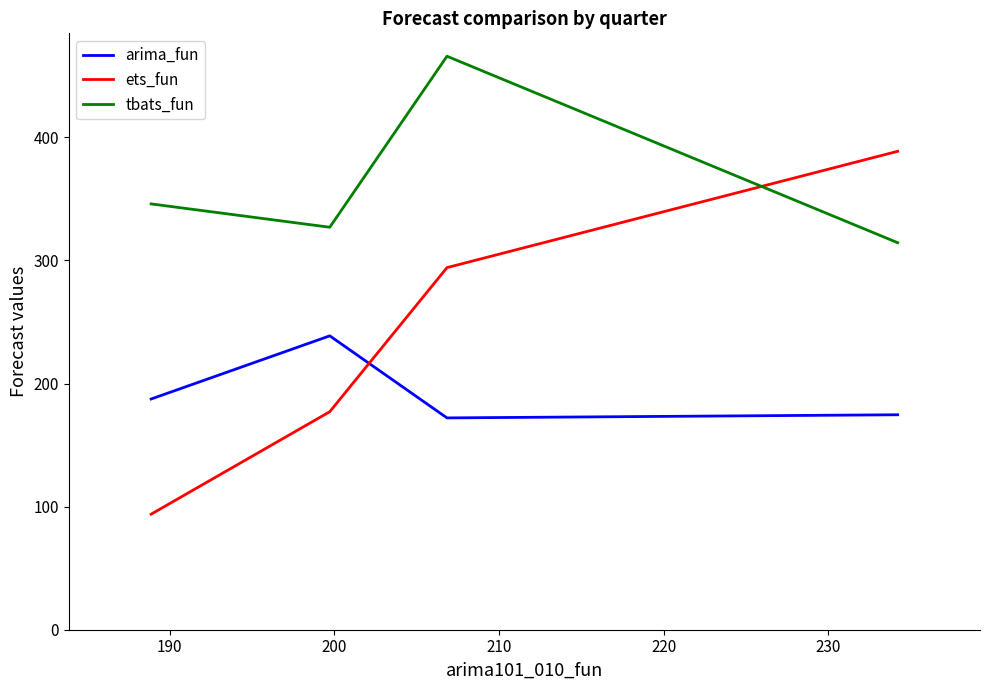

How many lines are shown in the chart?

3